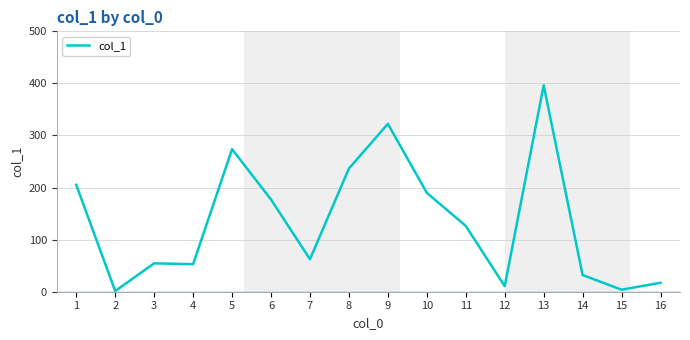

What is the difference between the maximum and minimum values?

395.1